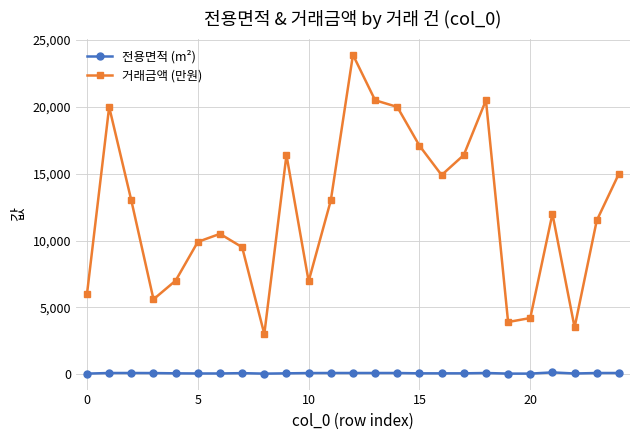

What is the difference between the maximum and minimum values in the 거래금액 (만원) series?

20900.0